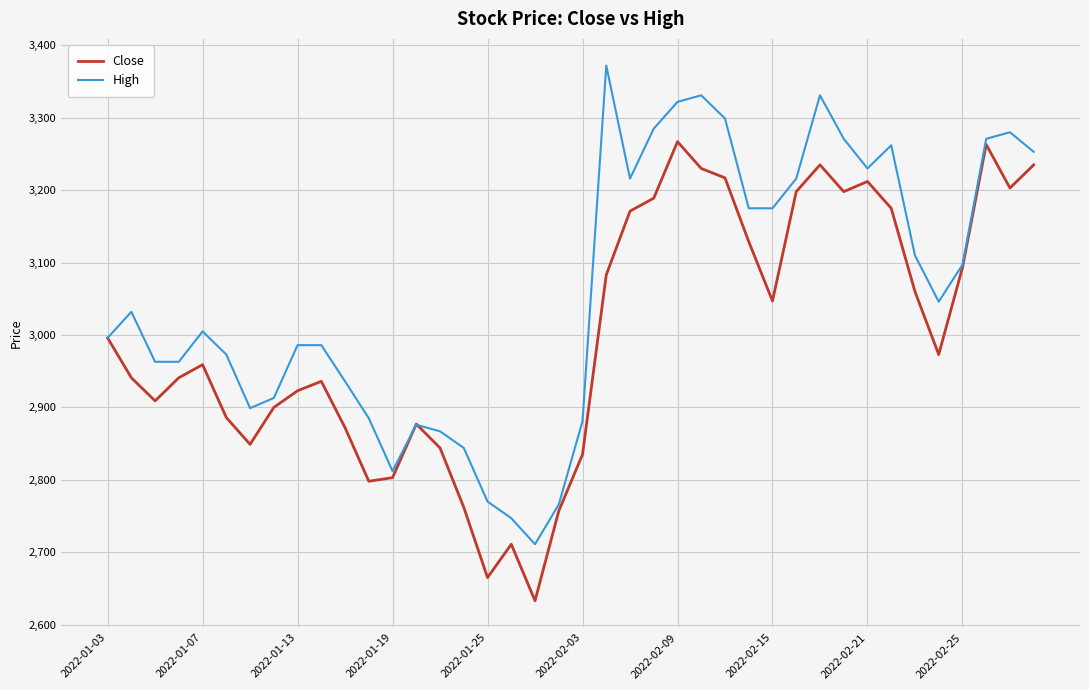

What is the maximum value shown in the chart?

3372